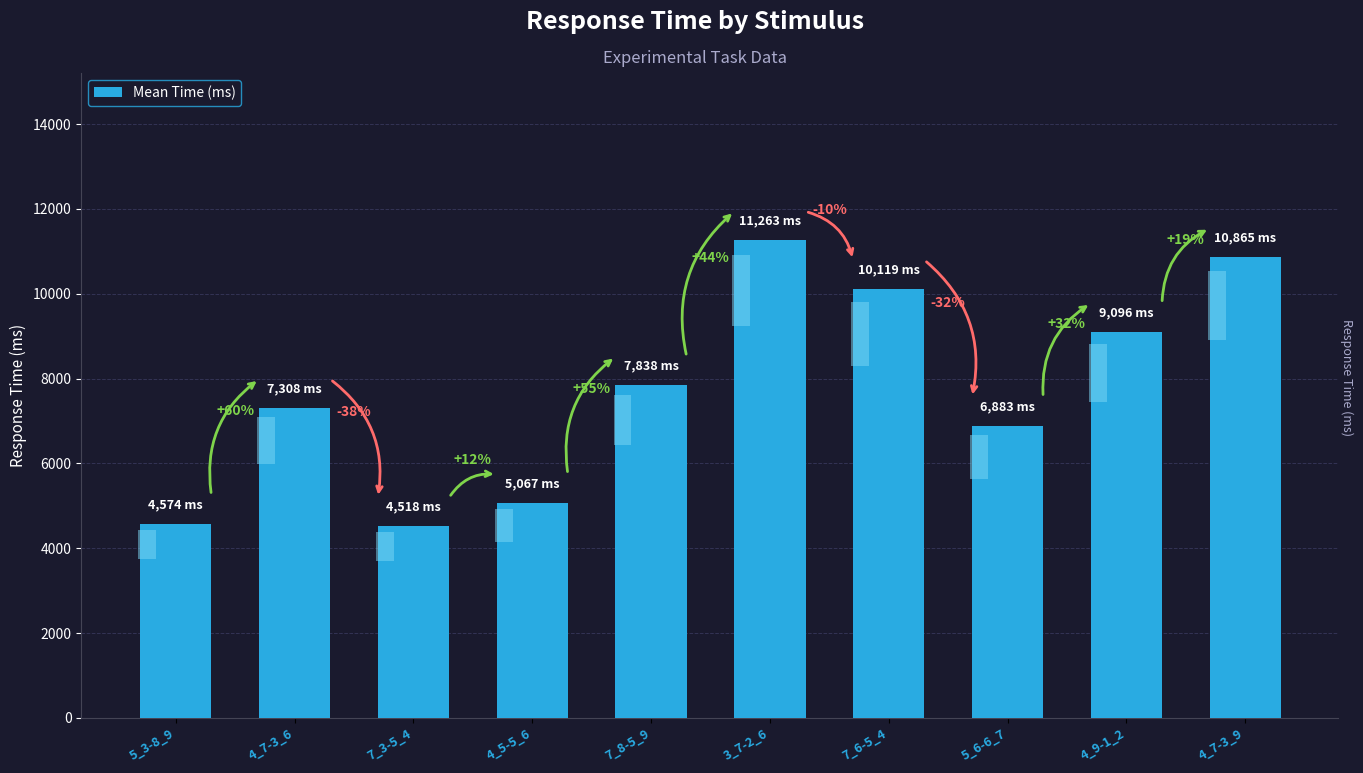

Approximately how many times larger is the value at 4_9-1_2 compared to 3_7-2_6?

0.8